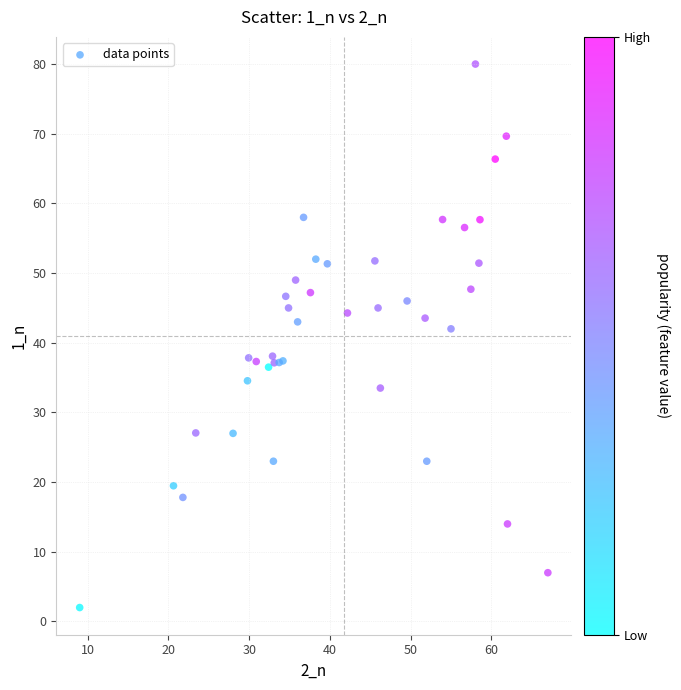

What Y value in the scatter plot is closest to 41?

42.0